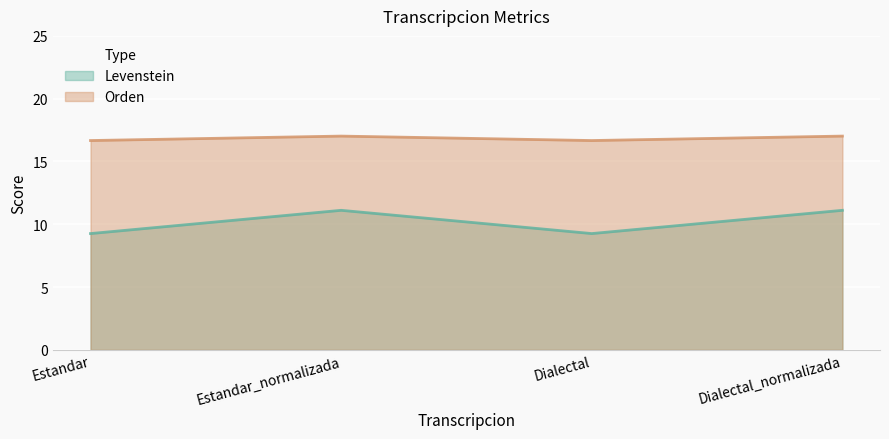

Where is Orden nearest to the value 10?

Estandar